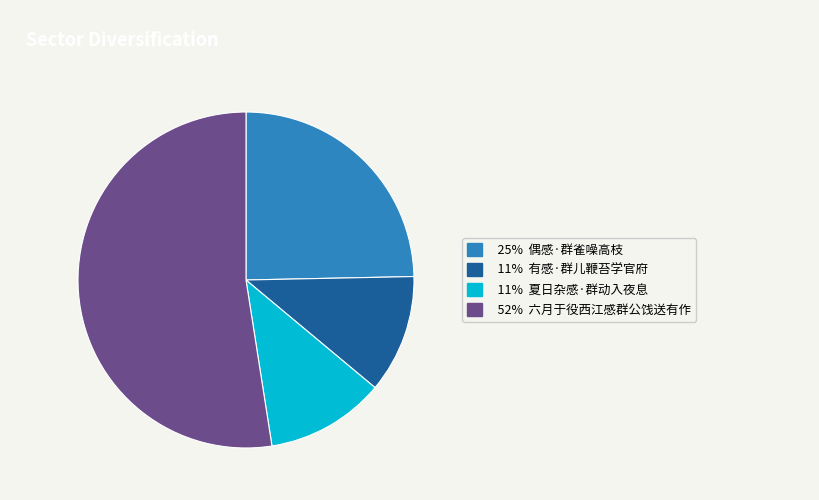

Does any single category account for the majority?

Yes